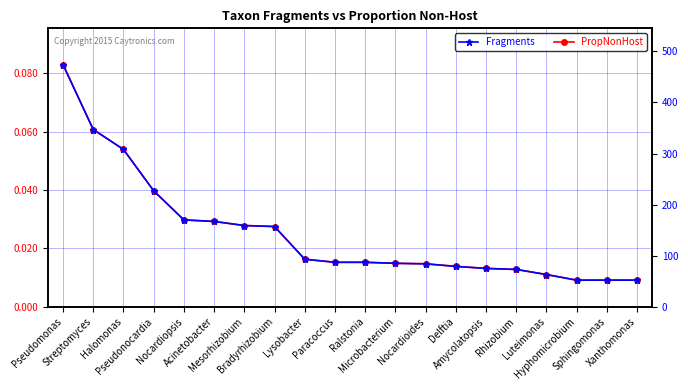

What is the maximum value for Fragments?

474.0